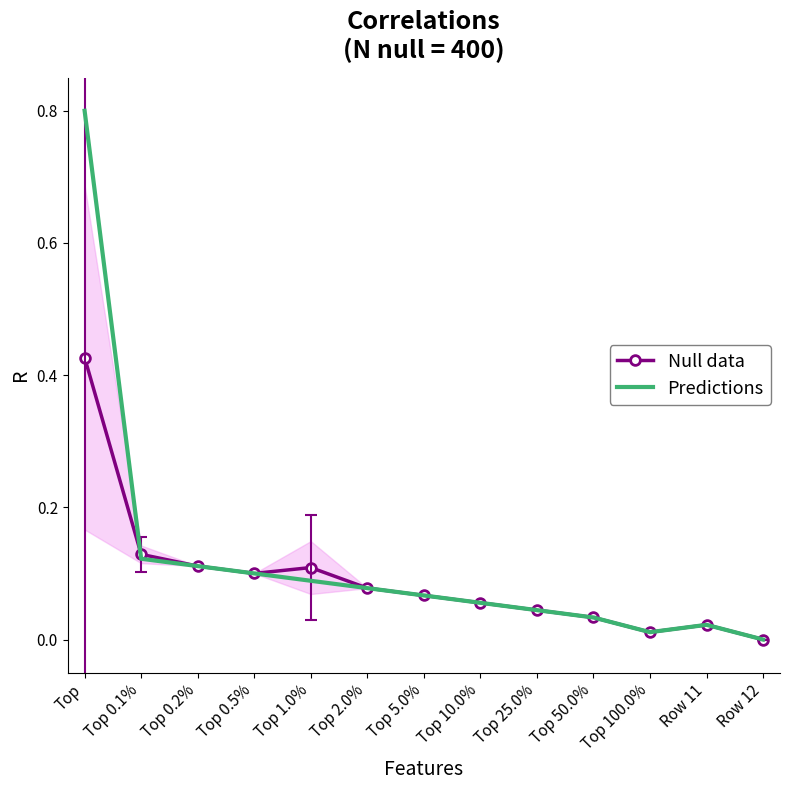

What is the label of the 7th point from the left?

Top 5.0%